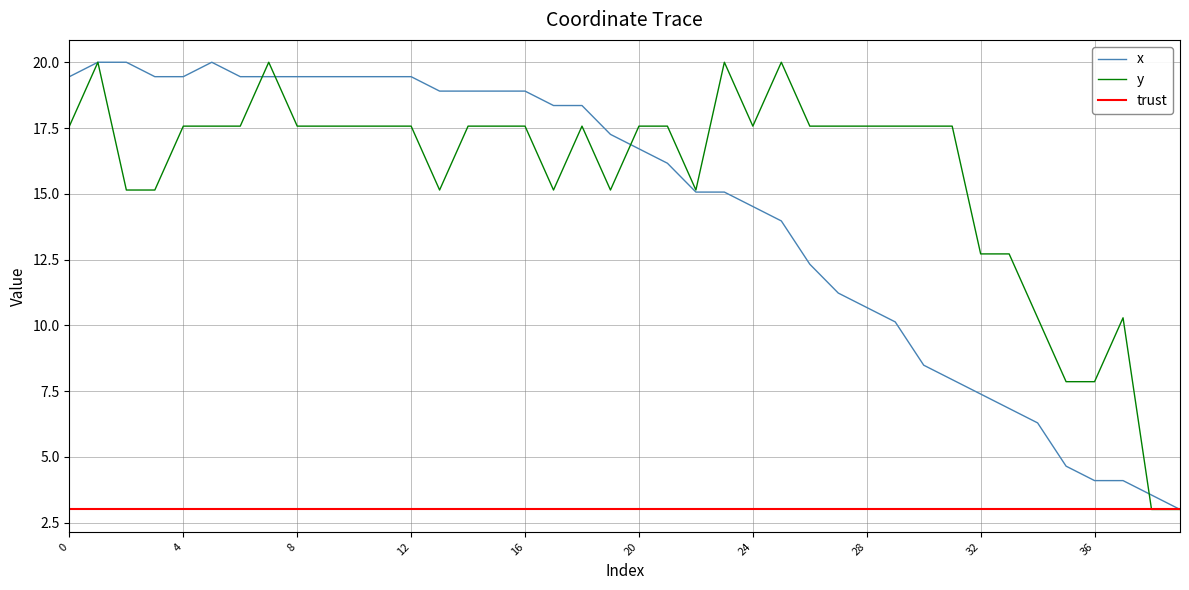

Reading left to right, extract all data points from this chart.

x: 19.5	20.0	20.0	19.5	19.5	20.0	19.5	19.5	19.5	19.5	19.5	19.5	19.5	18.9	18.9	18.9	18.9	18.4	18.4	17.3	16.7	16.2	15.1	15.1	14.5	14.0	12.3	11.2	10.7	10.1	8.5	7.9	7.4	6.8	6.3	4.6	4.1	4.1	3.5	3.0
y: 17.6	20.0	15.1	15.1	17.6	17.6	17.6	20.0	17.6	17.6	17.6	17.6	17.6	15.1	17.6	17.6	17.6	15.1	17.6	15.1	17.6	17.6	15.1	20.0	17.6	20.0	17.6	17.6	17.6	17.6	17.6	17.6	12.7	12.7	10.3	7.9	7.9	10.3	3.0	3.0
trust: 3.0	3.0	3.0	3.0	3.0	3.0	3.0	3.0	3.0	3.0	3.0	3.0	3.0	3.0	3.0	3.0	3.0	3.0	3.0	3.0	3.0	3.0	3.0	3.0	3.0	3.0	3.0	3.0	3.0	3.0	3.0	3.0	3.0	3.0	3.0	3.0	3.0	3.0	3.0	3.0